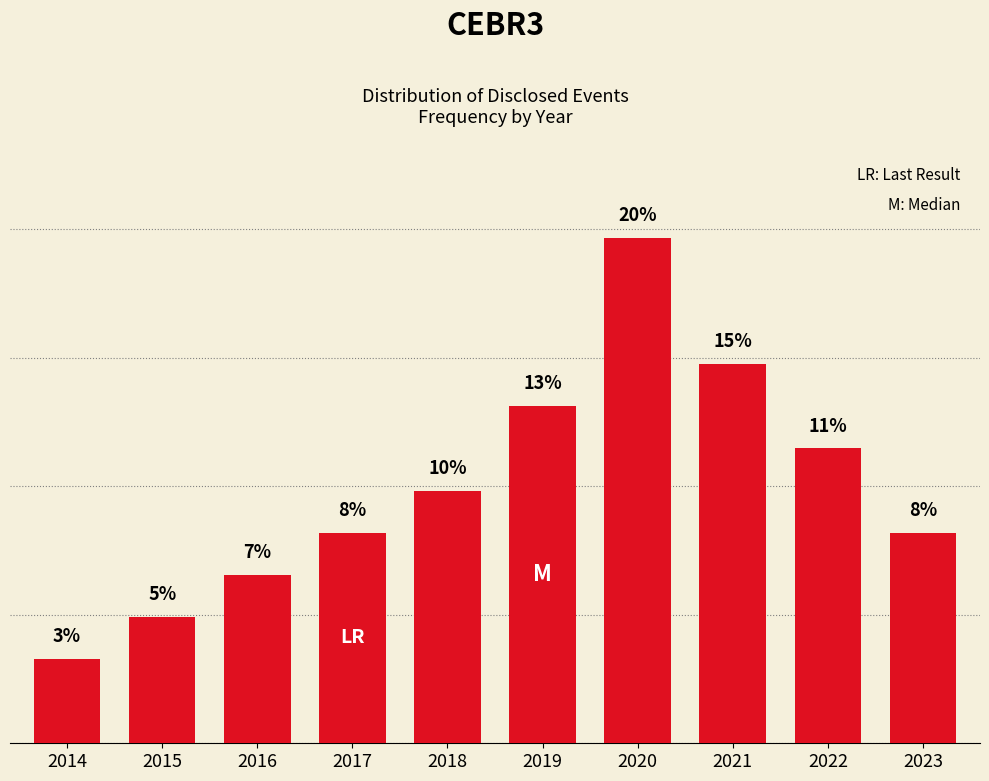

Are the bars horizontal?

No